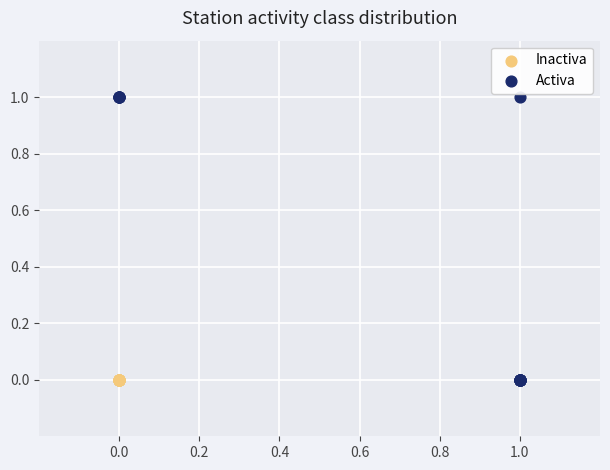

Which series contains the highest Y value?

Activa